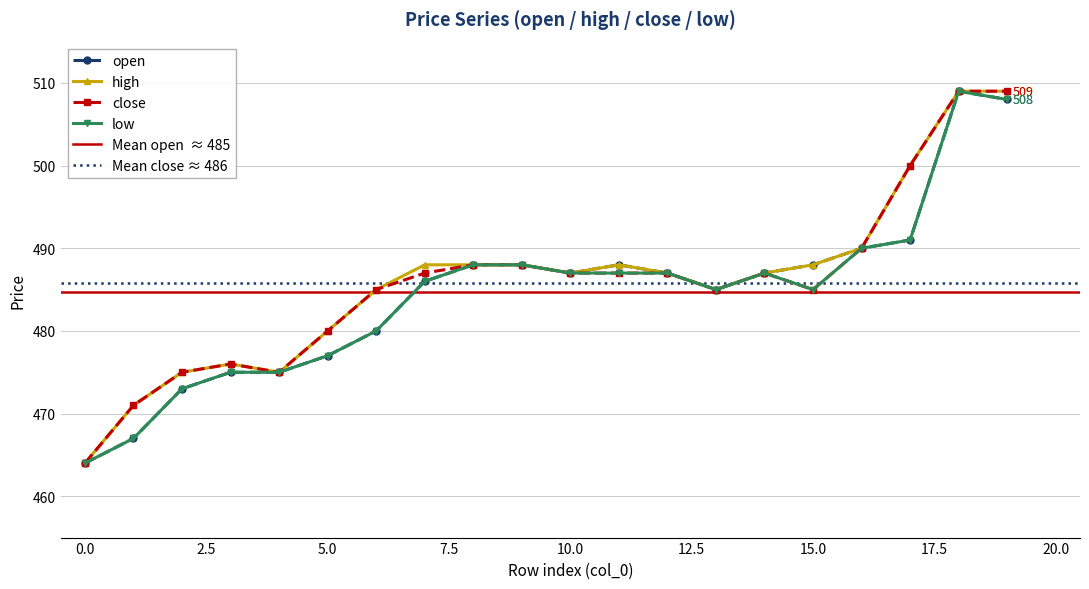

Is it true that low equals 660 at 9?

False